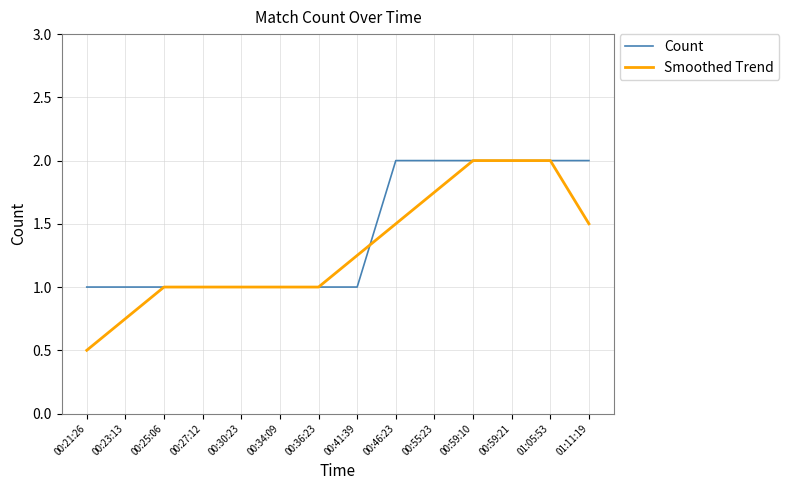

What is the difference between the second highest and minimum values in the Count series?

1.0